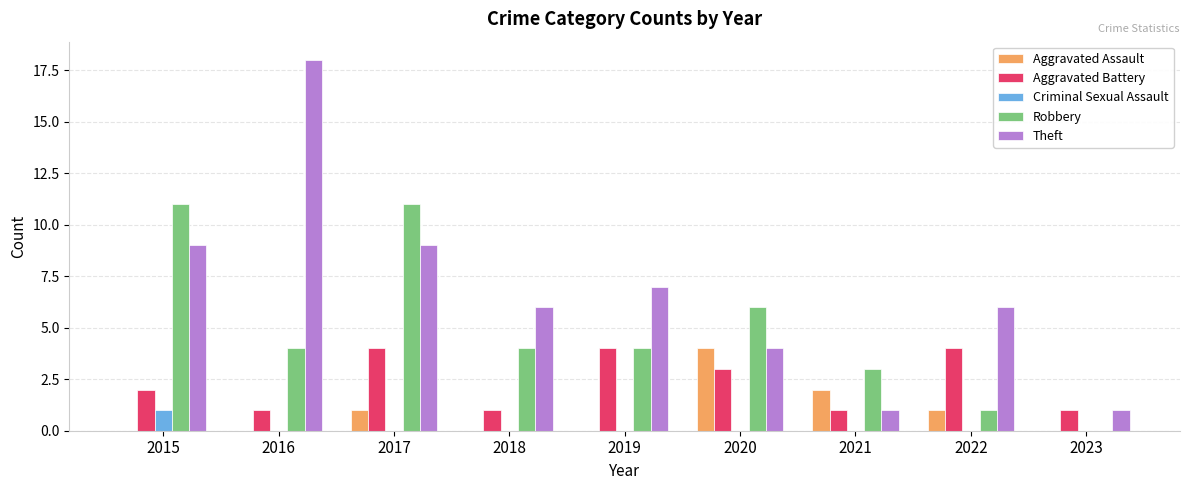

Between 2017 and 2022, which series saw the biggest shift?

Robbery